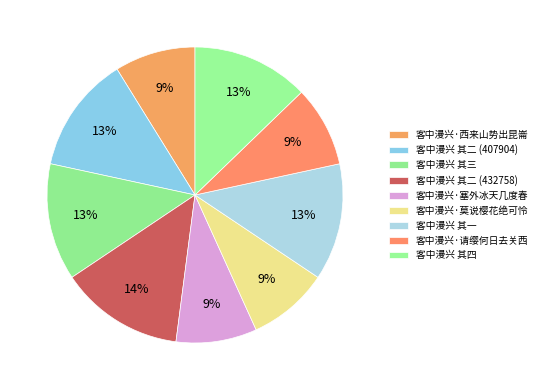

What is the largest slice in the pie chart?

客中漫兴 其二 (432758)